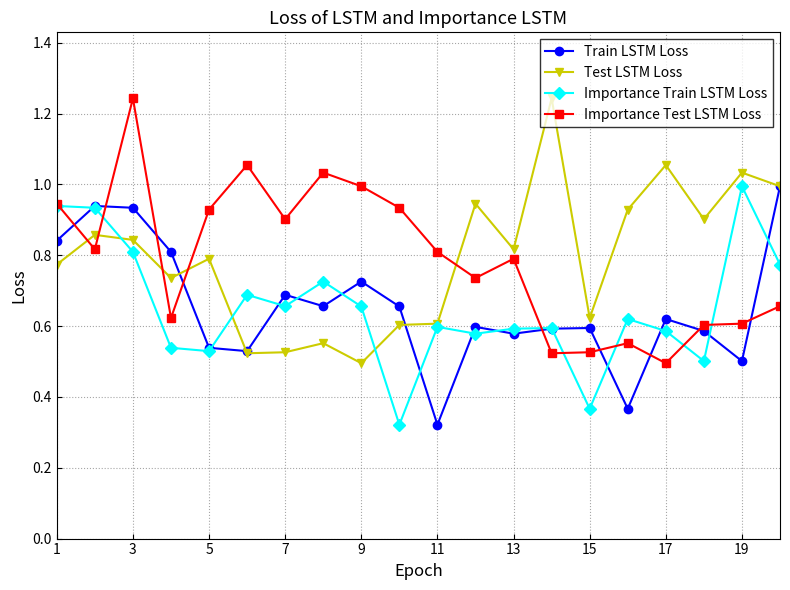

At how many categories does at least one series exceed 0?

20